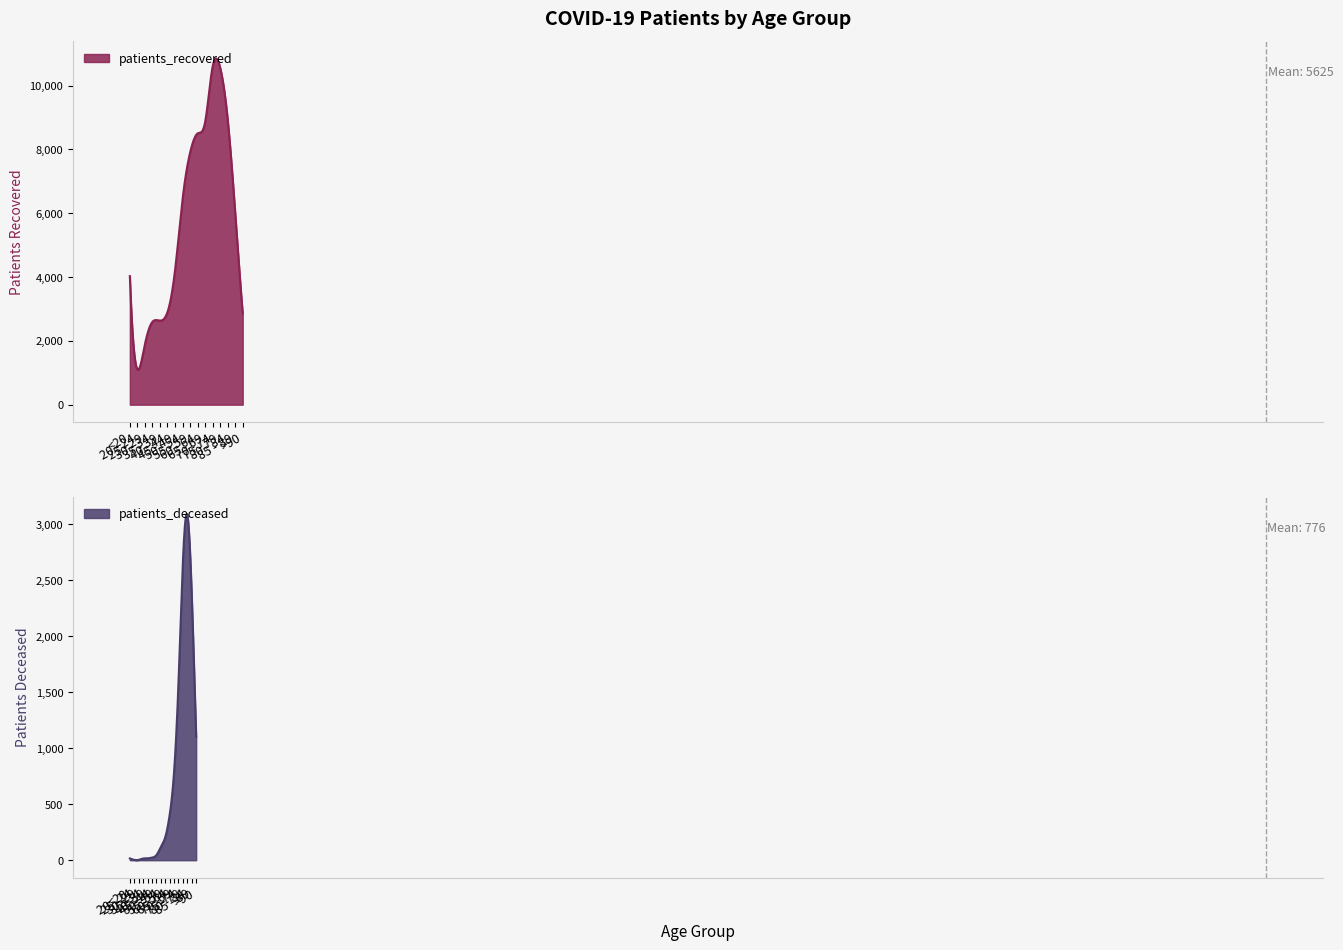

At which label does patients_recovered first exceed 6023?

50 - 54